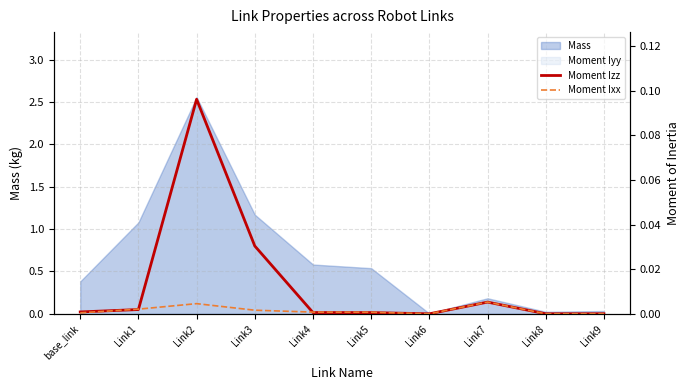

What is the difference between the maximum and minimum values in the Moment Izz series?

0.1